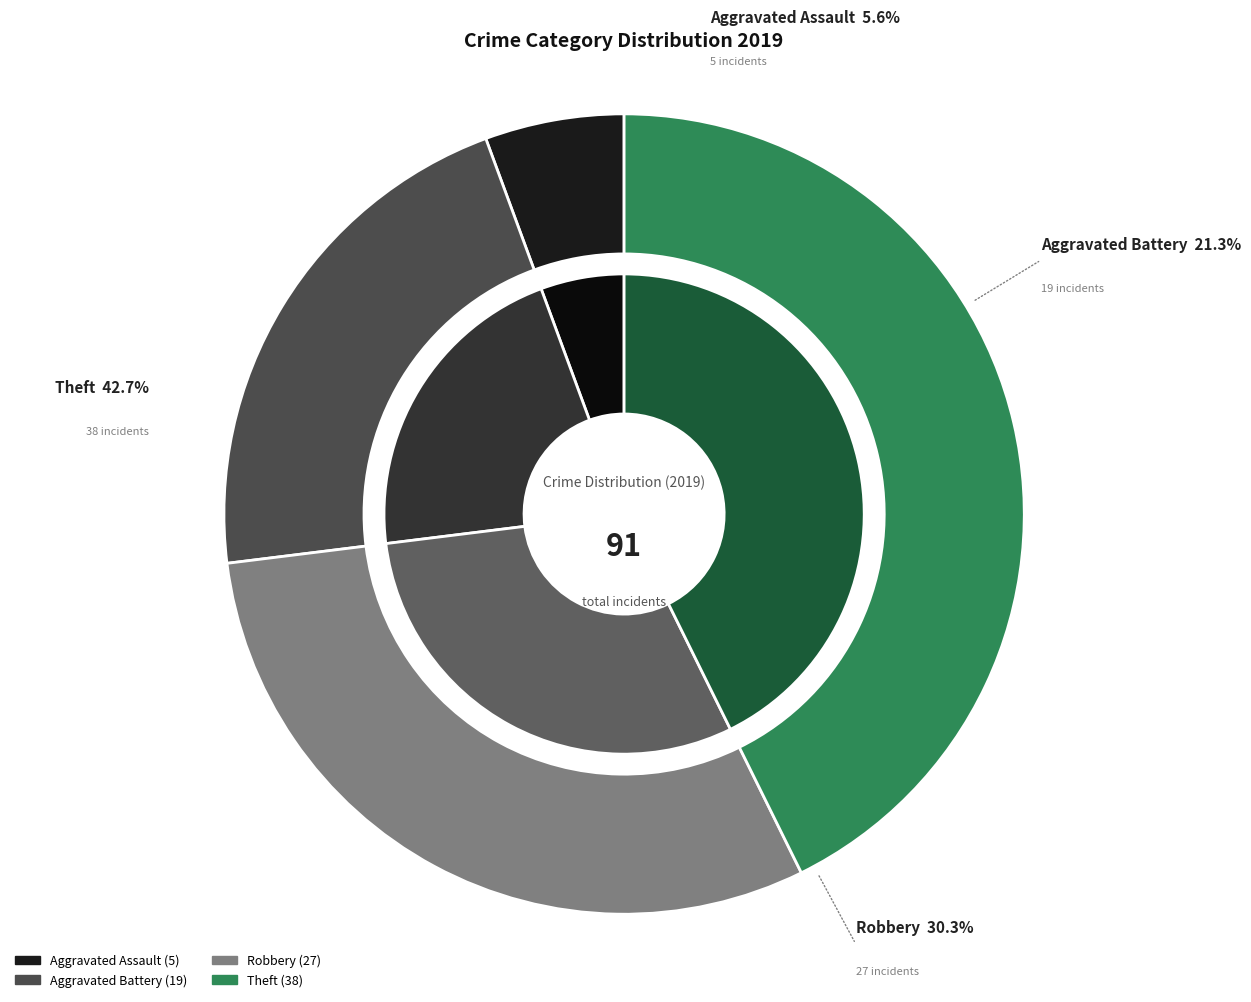

The Theft slice represents 55% of the pie. True or false?

False